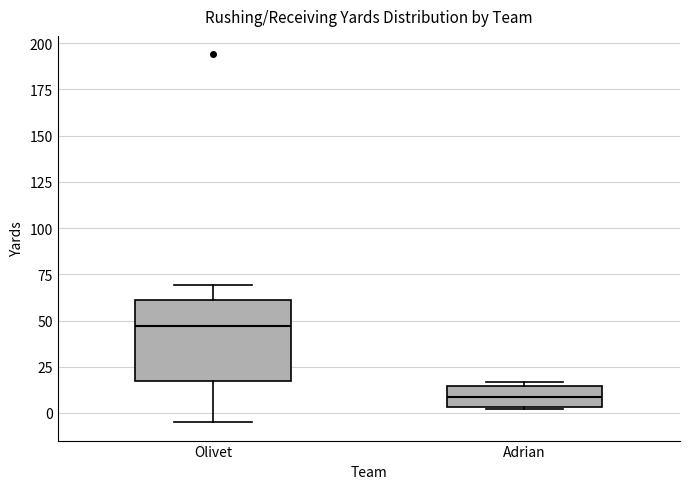

Reading left to right, transcribe this box plot: for each box, give where its median line is, the range the box spans, and where its two whiskers end, as read against the y-axis. The values are not printed on the chart, so give them approximately, as read against the axis.

Olivet: median 45, box 15 to 60, whiskers -5 to 70
Adrian: median 10, box 5 to 15, whiskers 0 to 15 (just above the box's upper edge)